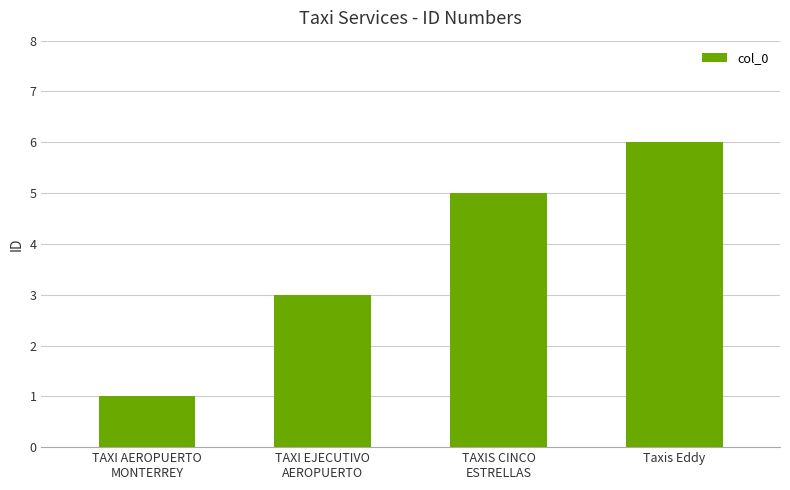

Which has a higher value, Taxis Eddy or TAXI AEROPUERTO
MONTERREY?

Taxis Eddy